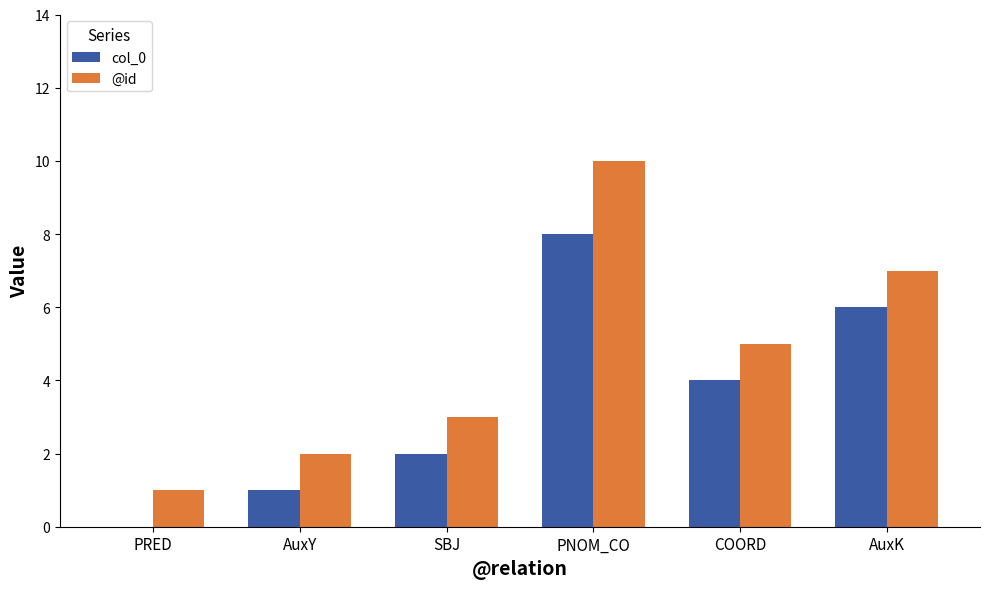

How many col_0 values are between 1 and 6?

4